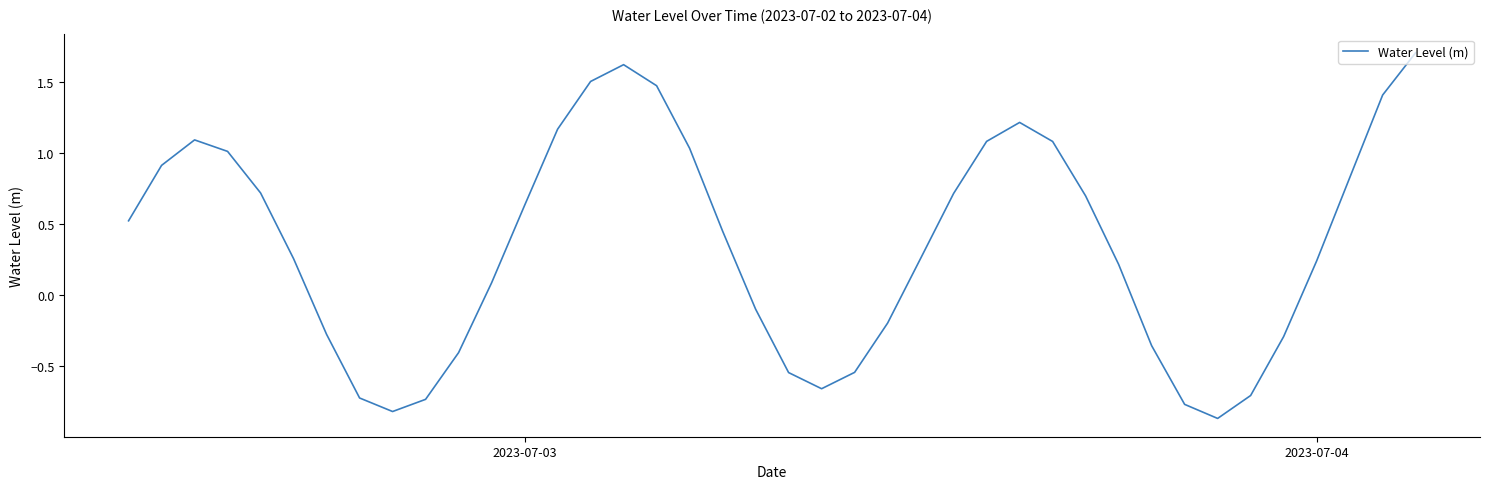

How many interior local valleys (lower than both neighbors) does the data have?

3